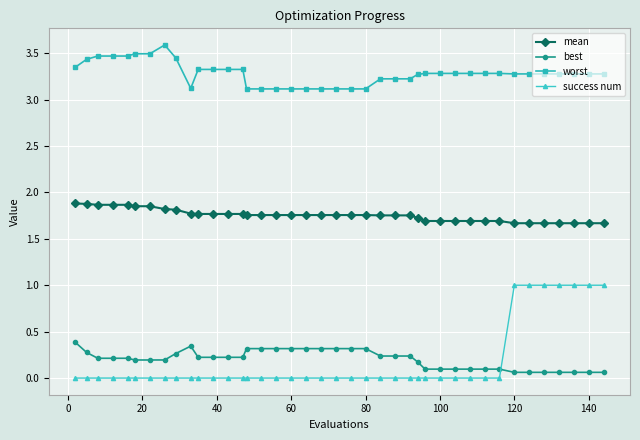

Count the worst values in the range 3 to 4.

40